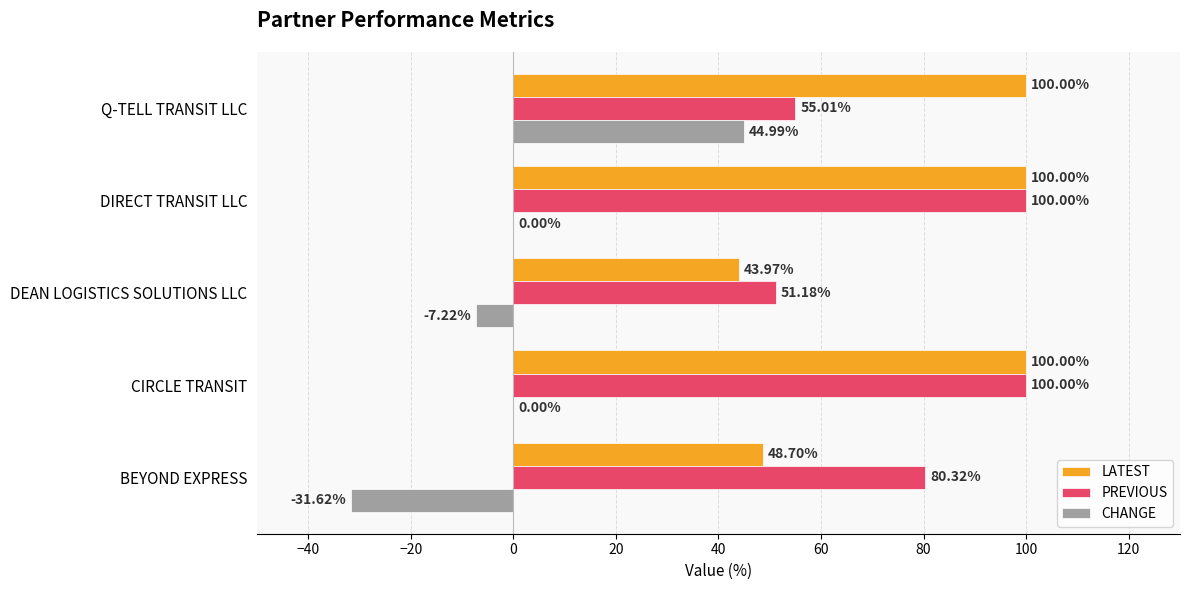

What is the sum of the CHANGE values at DIRECT TRANSIT LLC and Q-TELL TRANSIT LLC?

45.0